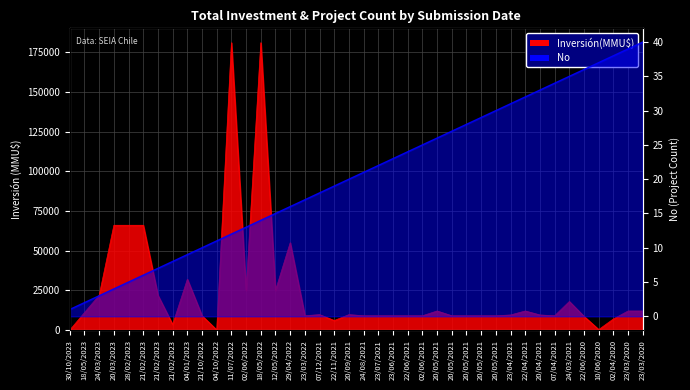

The value at 20/09/2021 is 20. True or false?

True